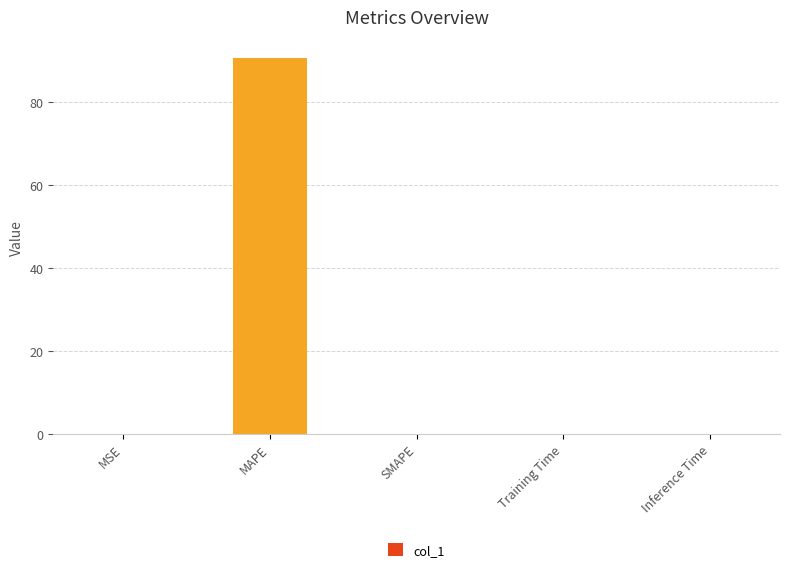

How many categories are shown in the chart?

5